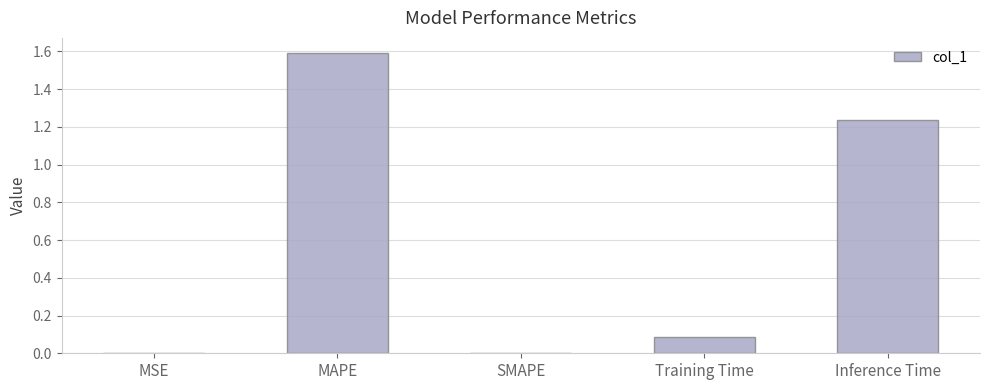

Are the bars horizontal?

No